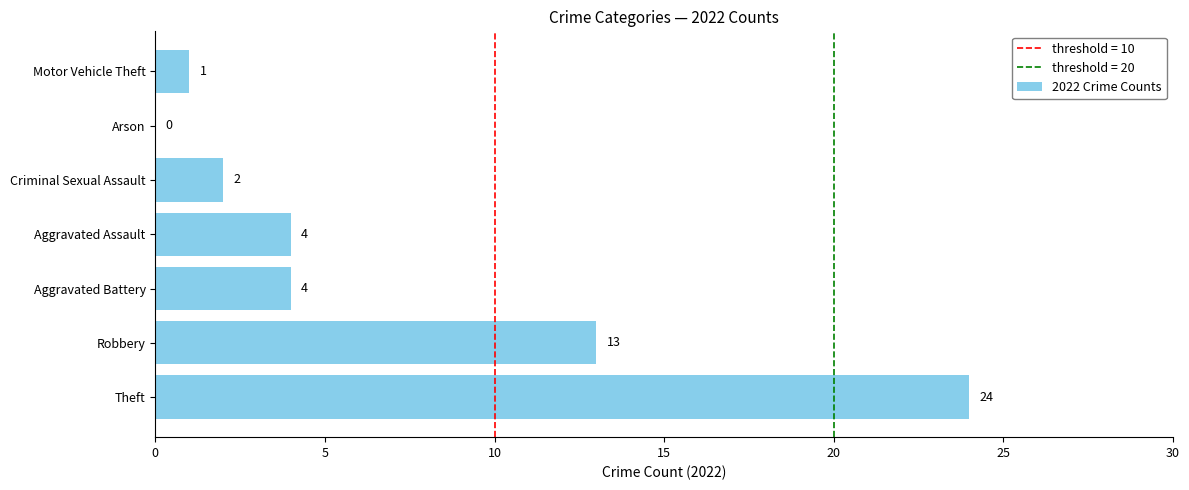

What is the sum of all values?

48